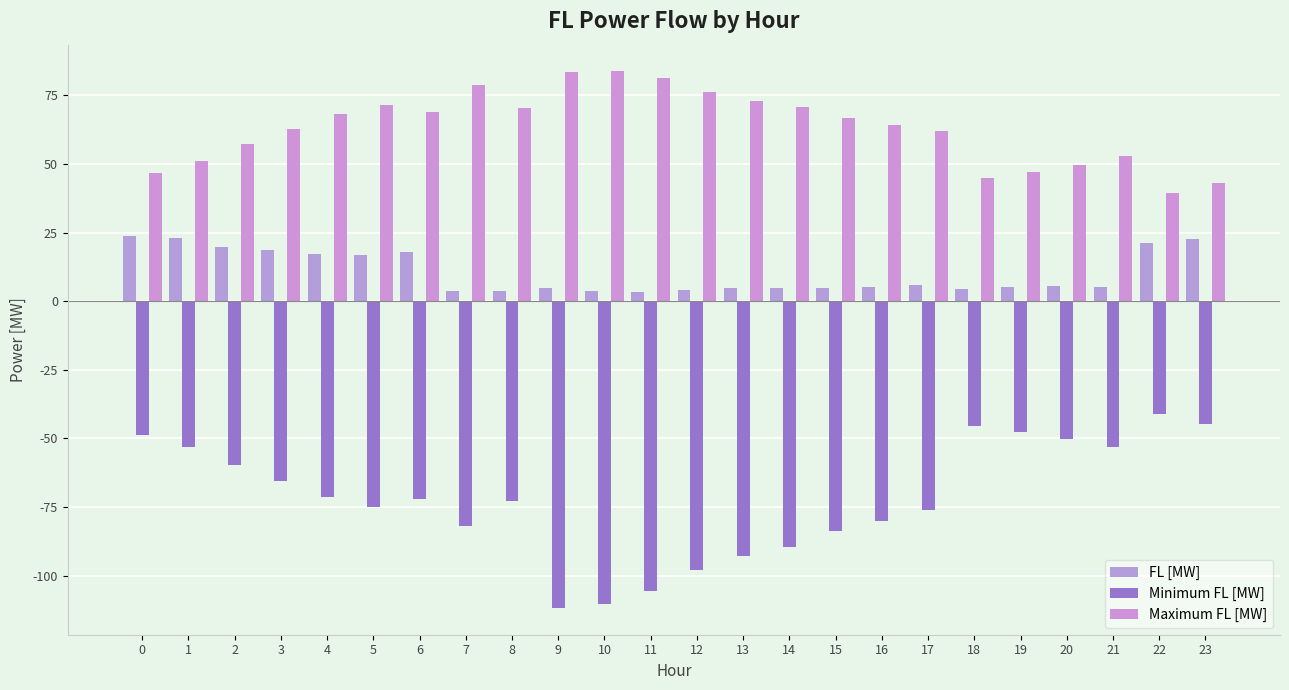

Which series changed the most between 8 and 13?

Minimum FL [MW]